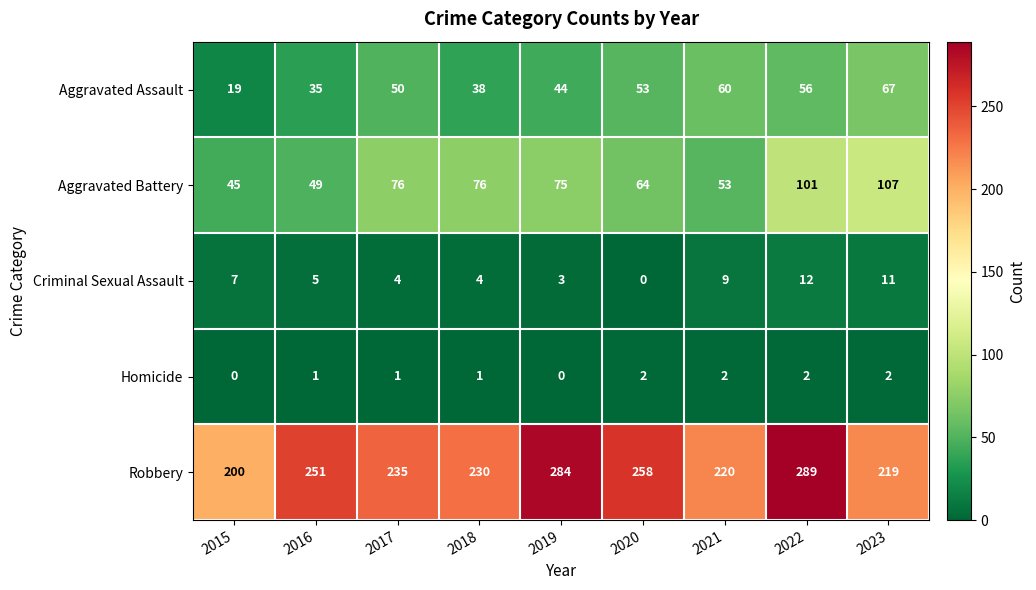

What value does the Robbery series have at 2018, to the nearest 5?

230